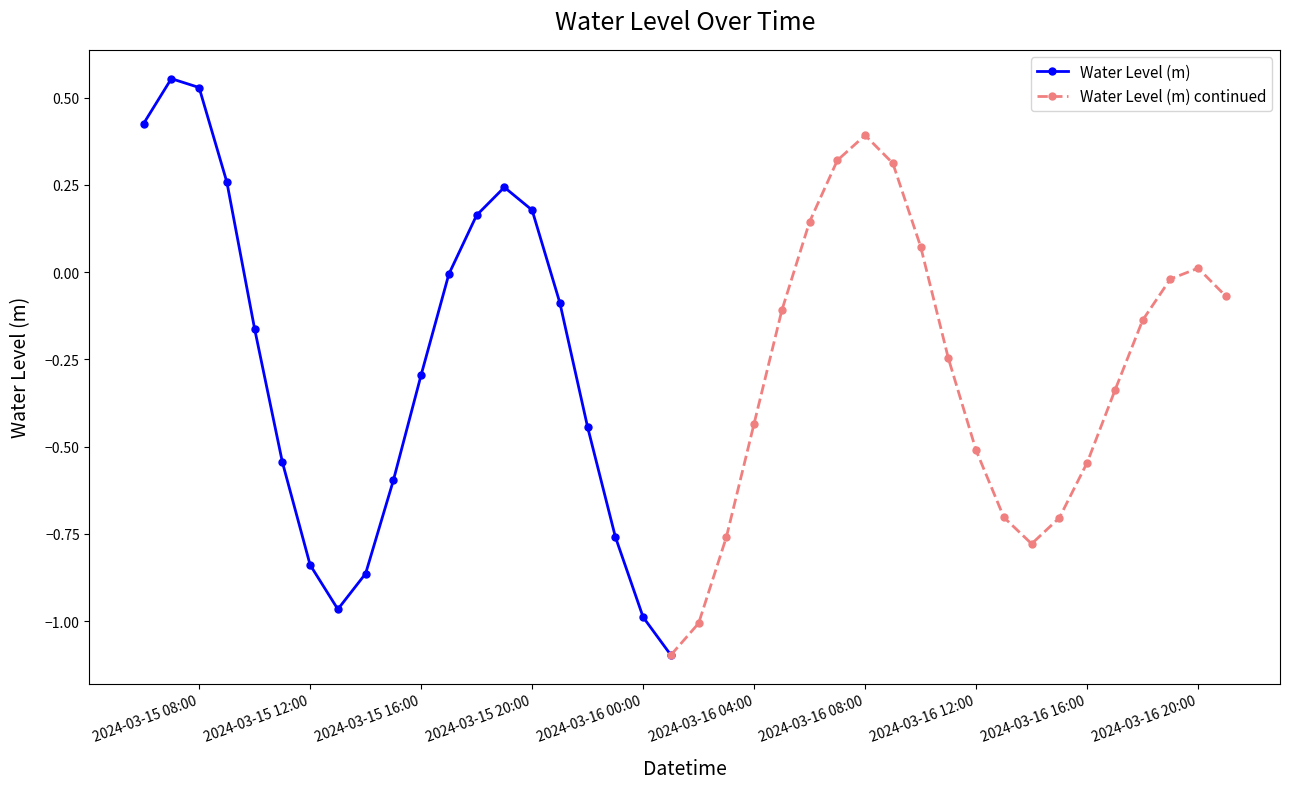

What is the difference between the maximum and second lowest values?

1.6